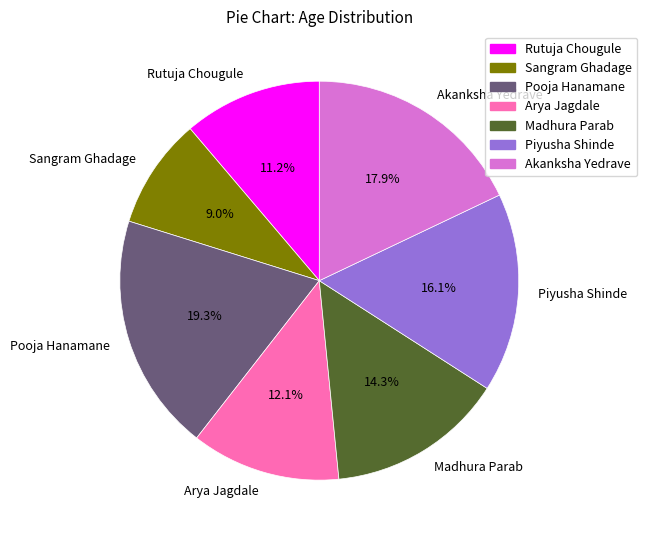

The Arya Jagdale slice represents 26% of the pie. True or false?

False